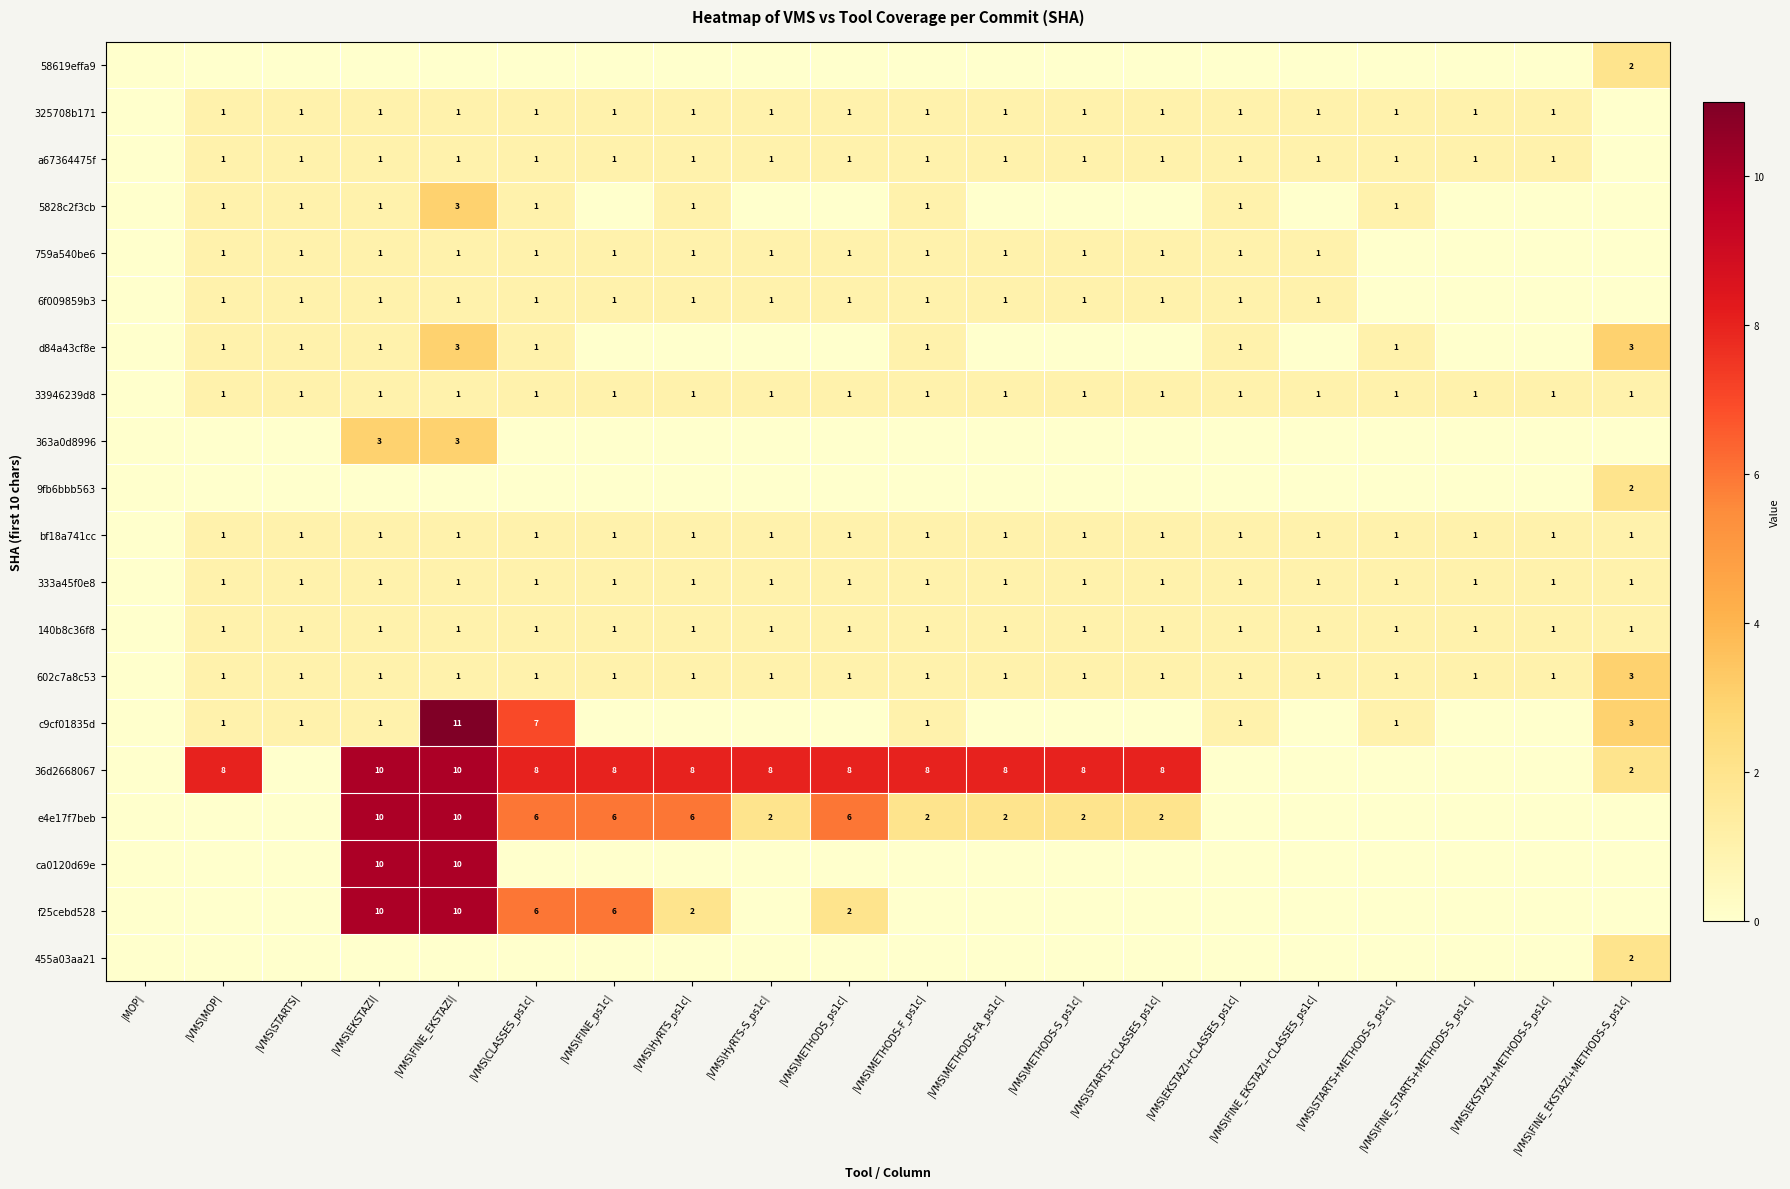

The value of 36d2668067 at |VMS\FINE_EKSTAZI+METHODS-S_ps1c| is 3. True or false?

False